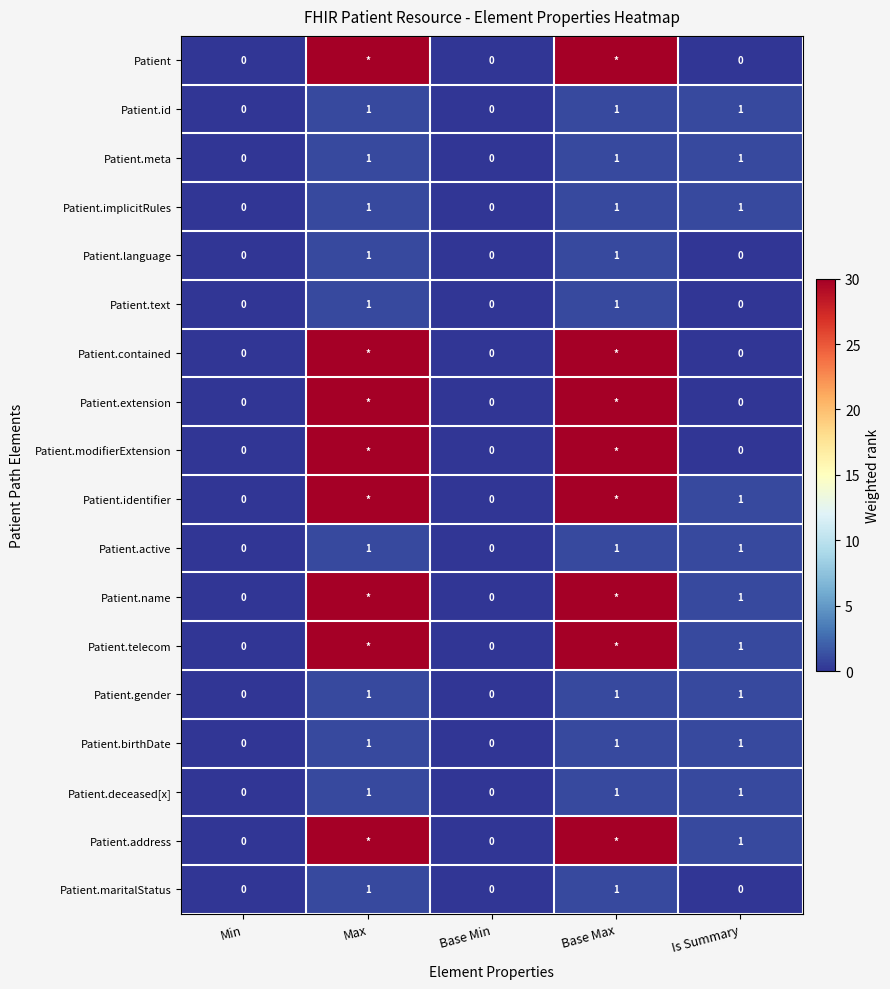

Is it true that Patient.maritalStatus equals 0 at Min?

True